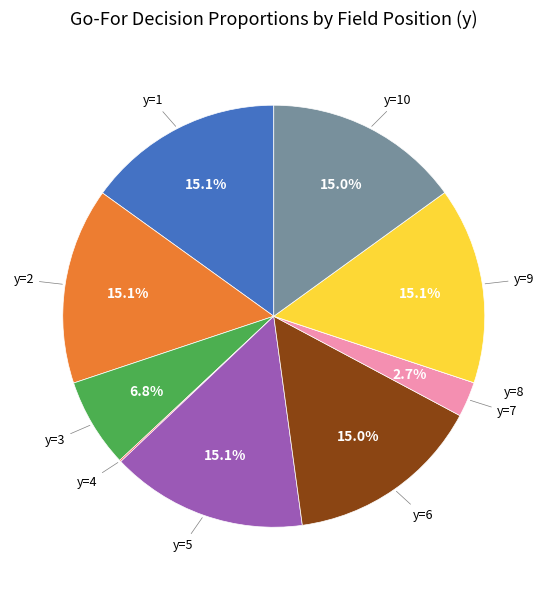

To the nearest percent, what is the average slice percentage?

10%